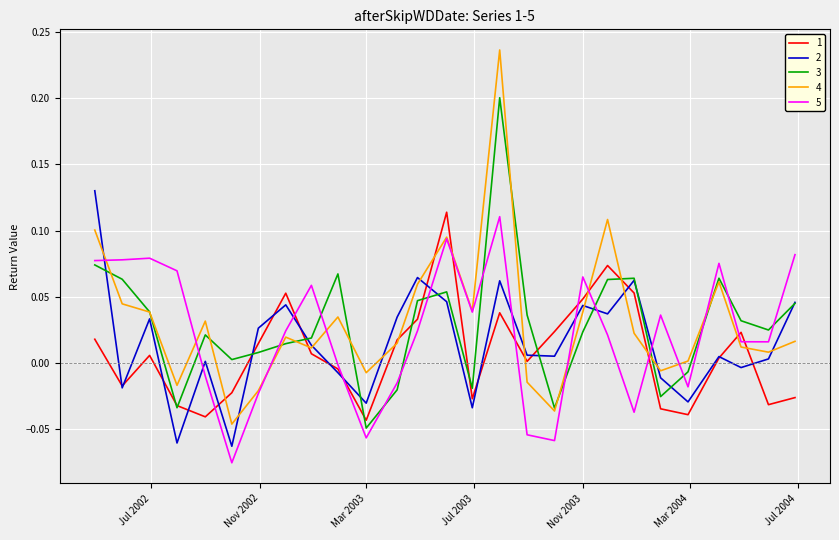

Which series has the largest total across all categories?

4